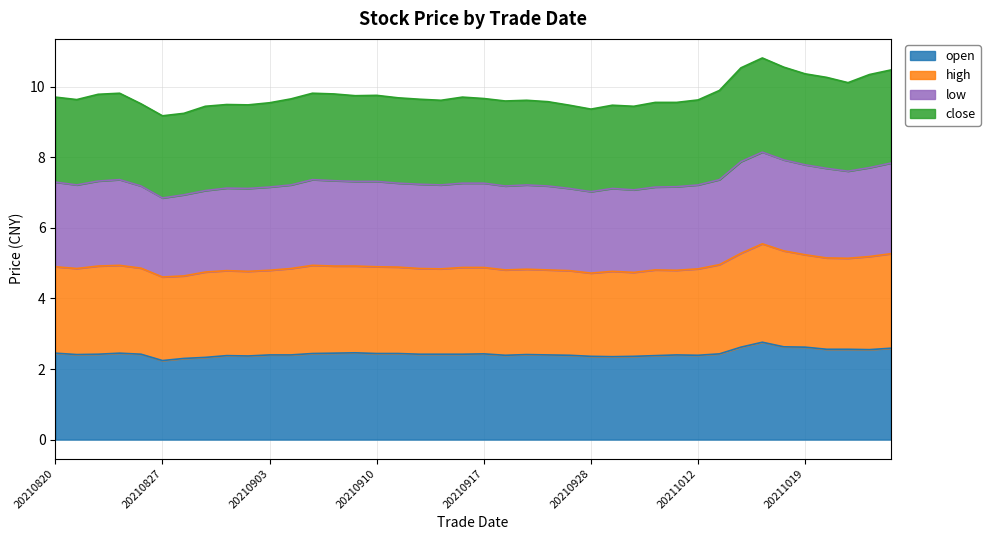

What is the total value across all series at 20210910?

9.8